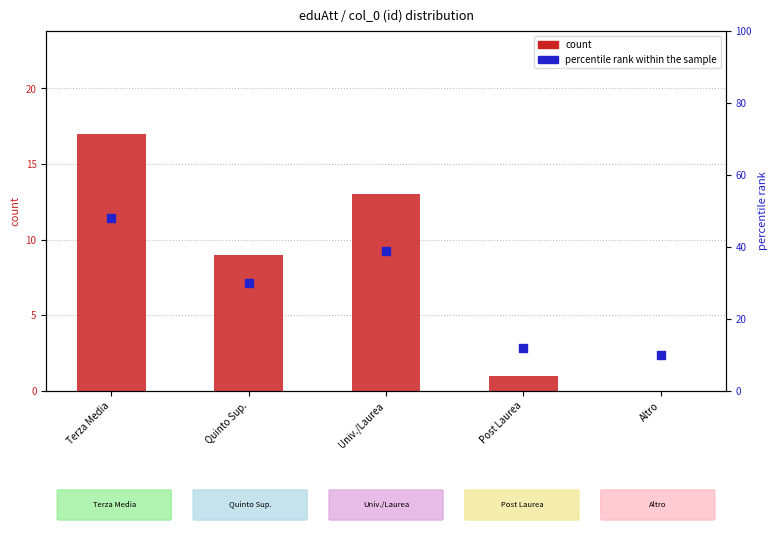

Which series contains the highest Y value?

percentile rank within the sample